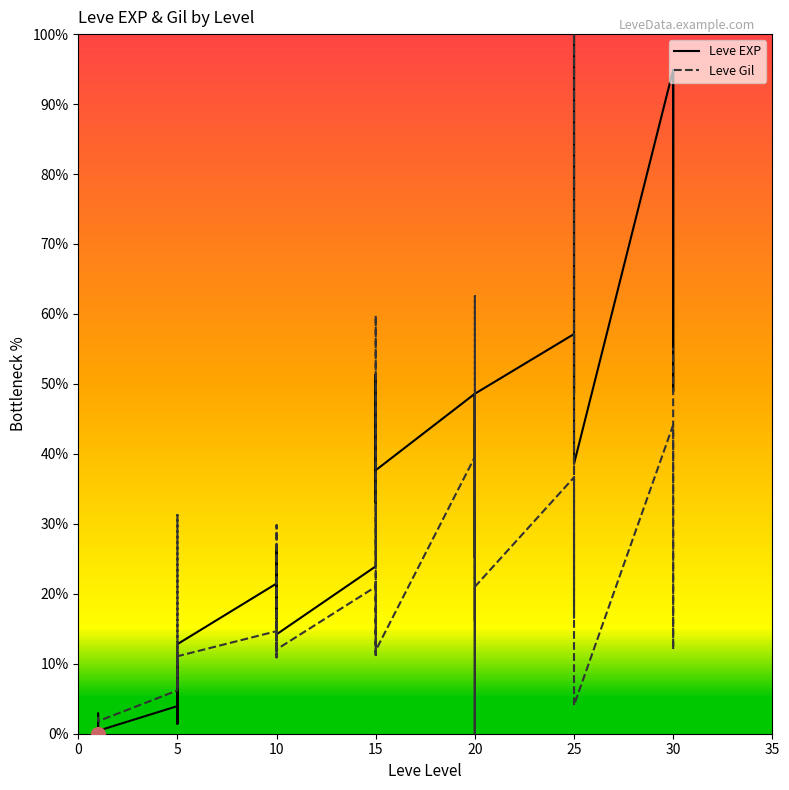

What is the difference between the maximum and second lowest values in the Leve Gil series?

100.0